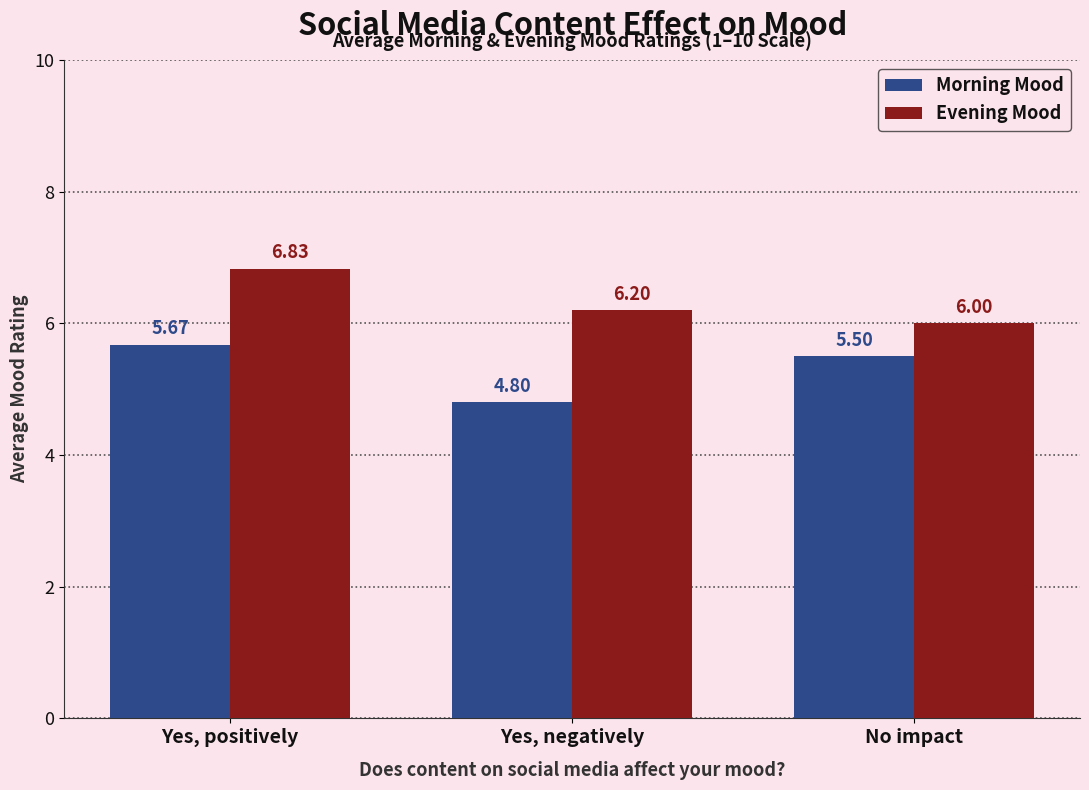

What is the sum of the Morning Mood values at No impact and Yes, negatively?

10.3